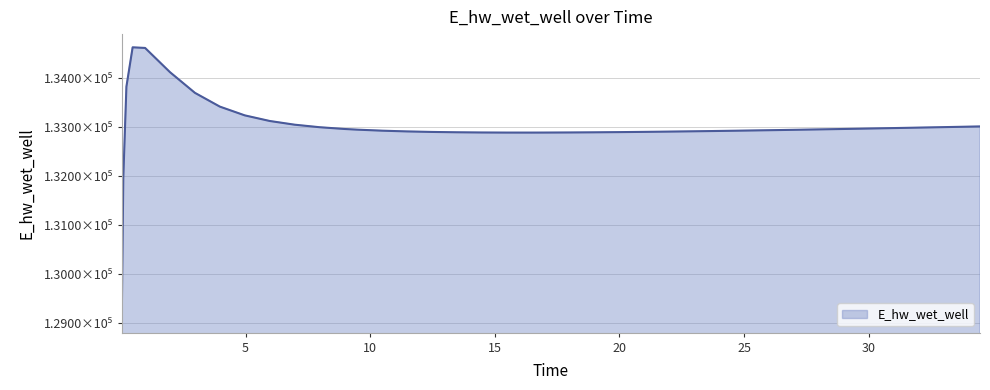

Is this an area chart (filled region under the line)?

Yes